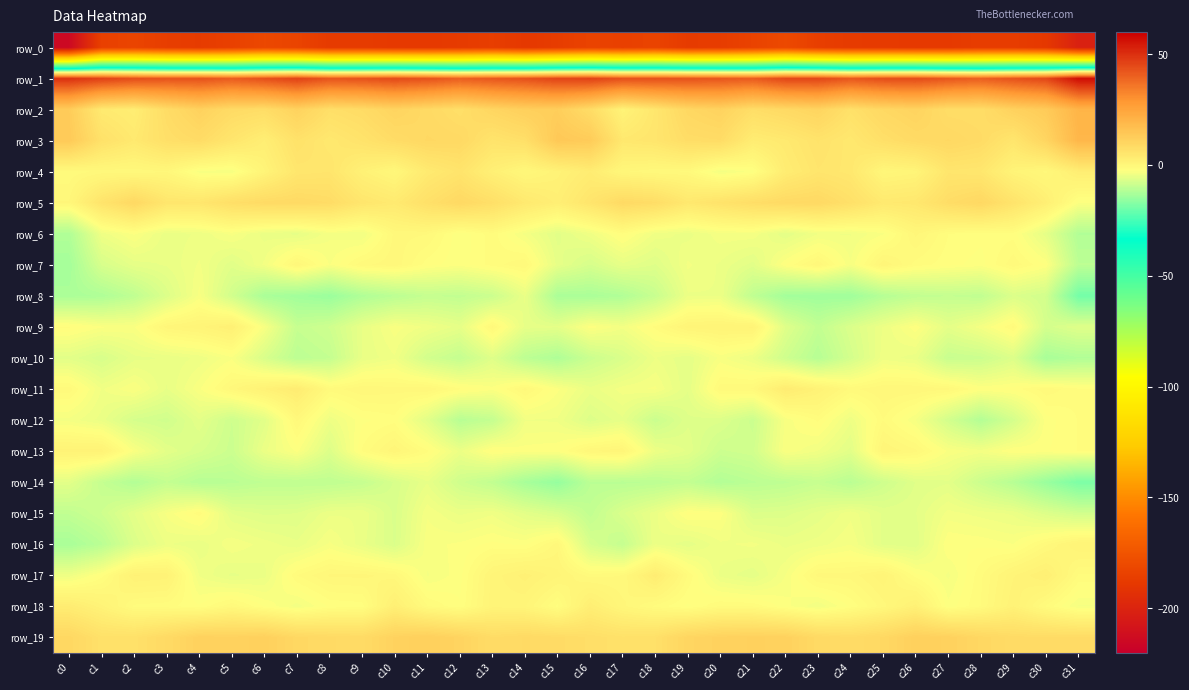

What is the difference between the second highest and second lowest values in the row_6 series?

11.2